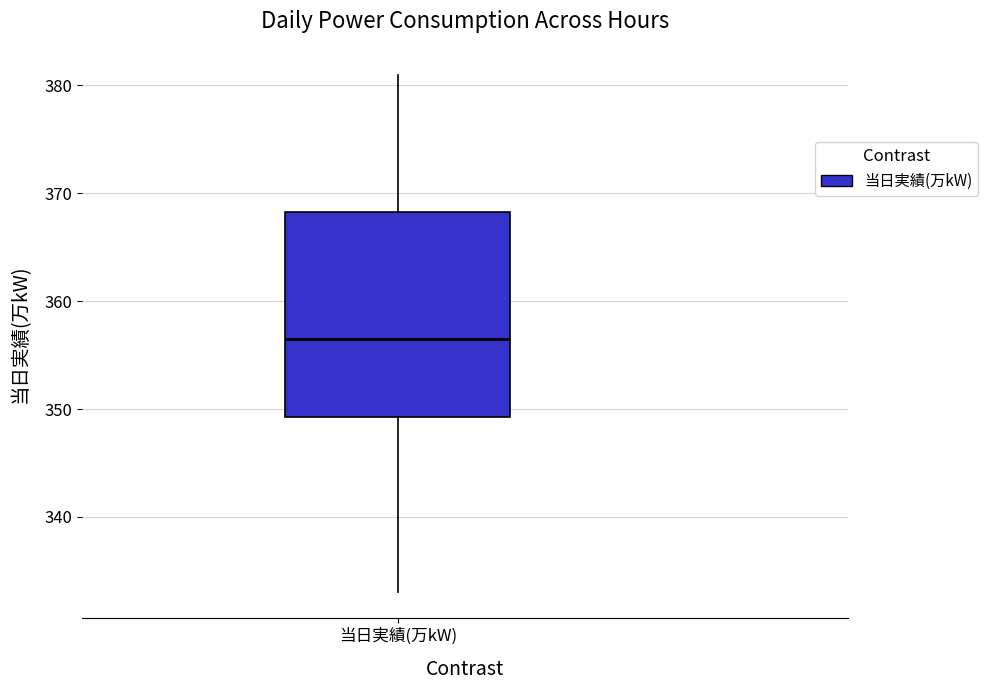

Read this box plot against the y-axis: the position of the median line, the range covered by the box, and the ends of both whiskers. The values are not printed on the chart, so give them approximately, as read against the axis.

median 357, box 349 to 368, whiskers 333 to 381